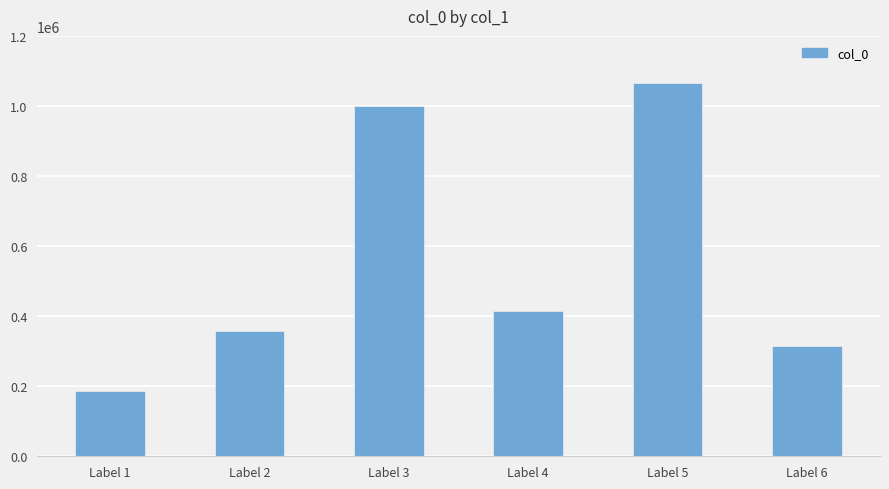

List the labels in order of value, largest first.

Label 5, Label 3, Label 4, Label 2, Label 6, Label 1